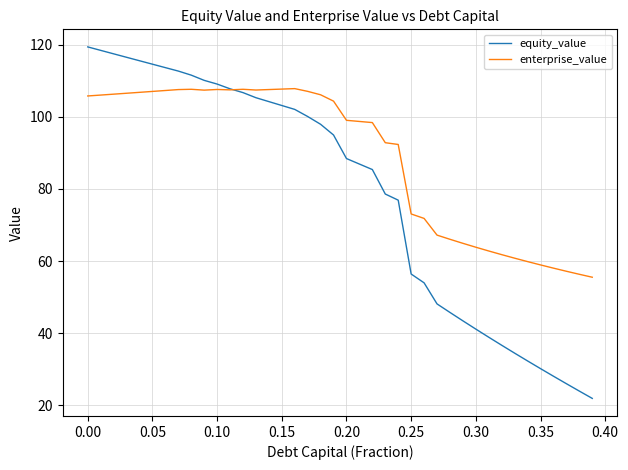

In enterprise_value, how many points are higher than both neighbors (excluding endpoints)?

4